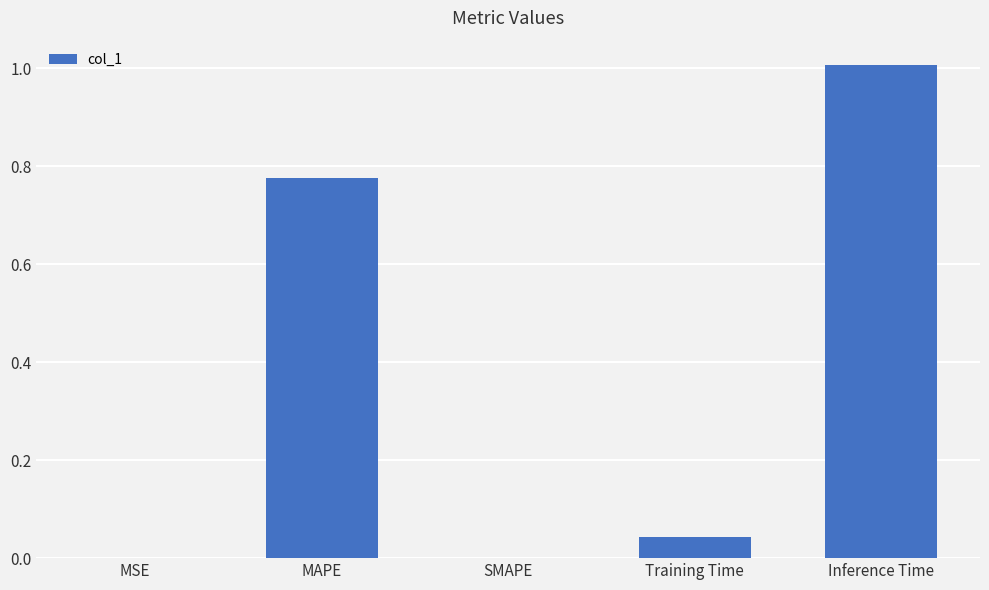

True or false: the data shows 0.0 at MSE.

True